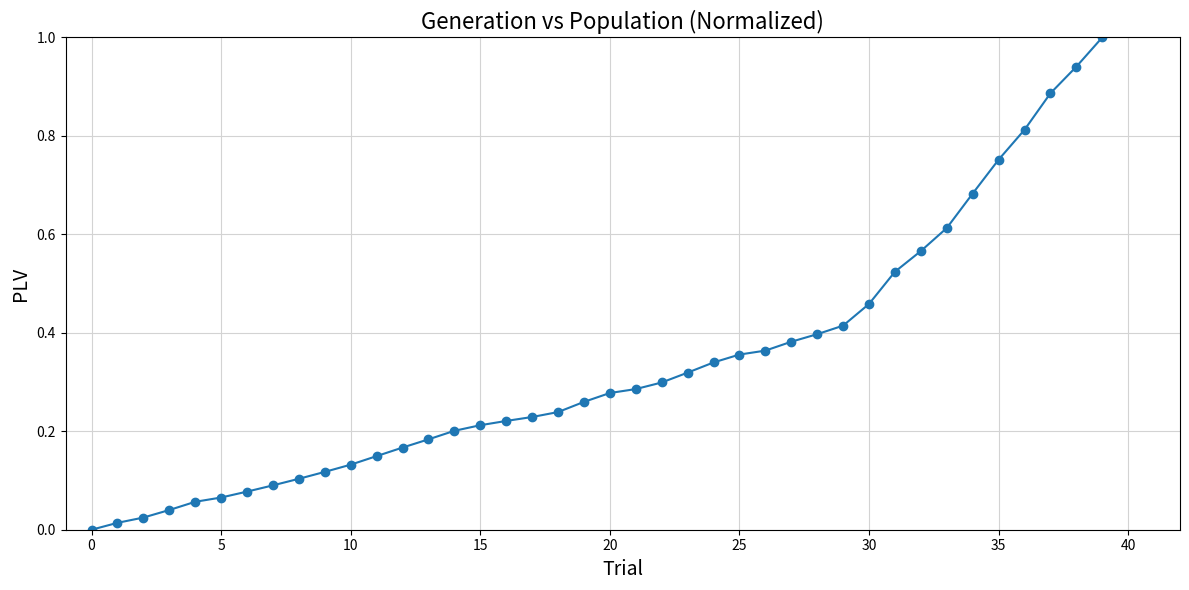

What is the greatest value displayed?

1.0